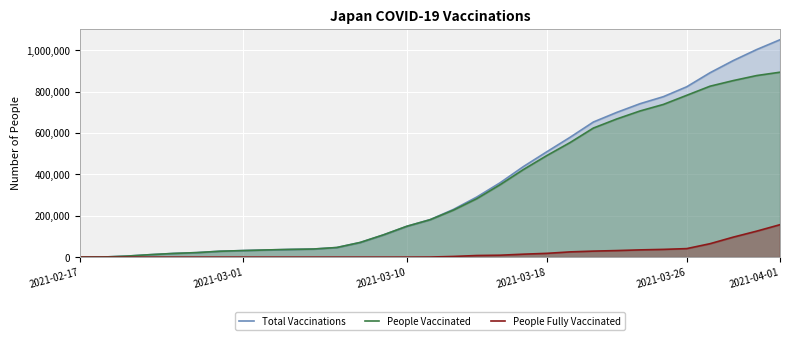

Which label corresponds to the smallest value in the chart?

2021-02-17